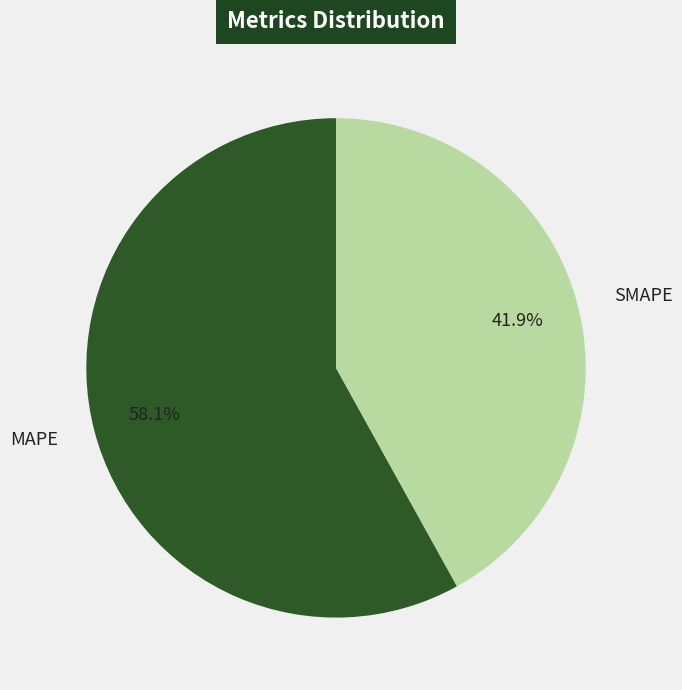

Combined, do MAPE and SMAPE account for over 50%?

Yes